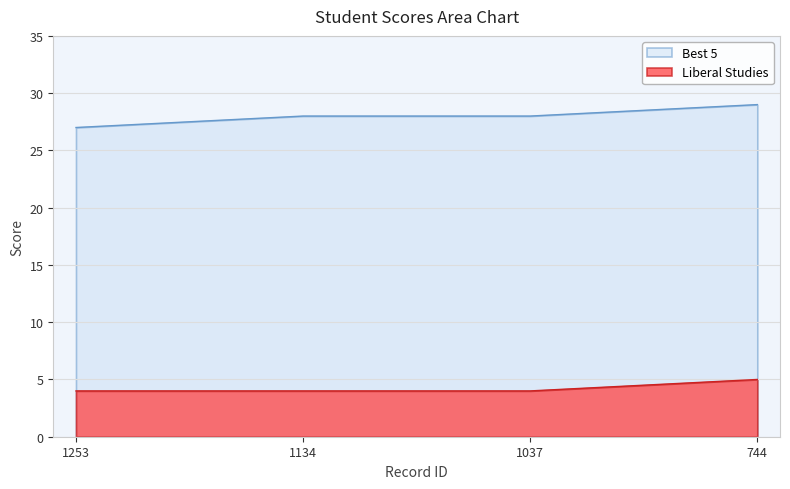

Reading left to right, extract all data points from this chart.

Best 5: 1253=27	1134=28	1037=28	744=29
Liberal Studies: 1253=4	1134=4	1037=4	744=5